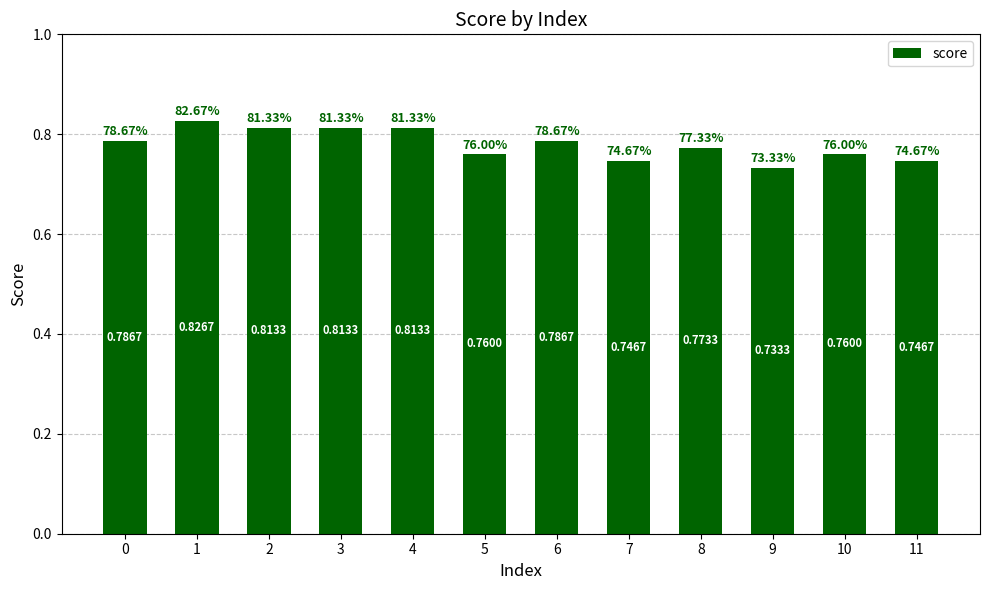

How many bars are there in total?

12